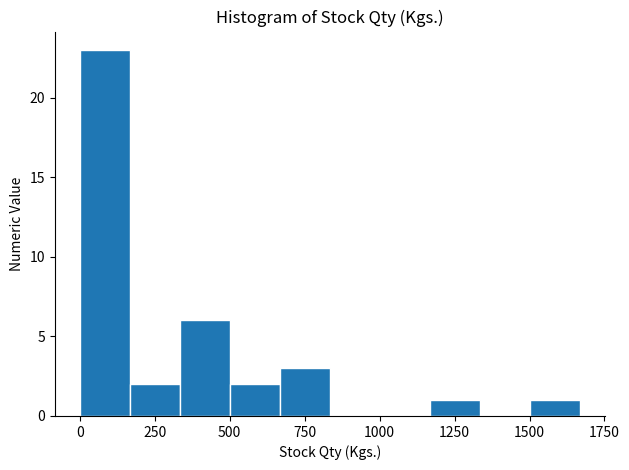

Around what value on the x-axis is the tallest bar? Give the approximate position of its centre, as read against the axis.

100